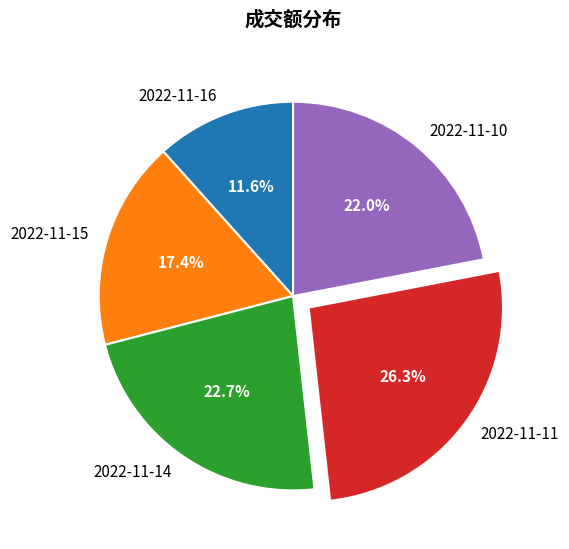

Does any single category account for the majority?

No